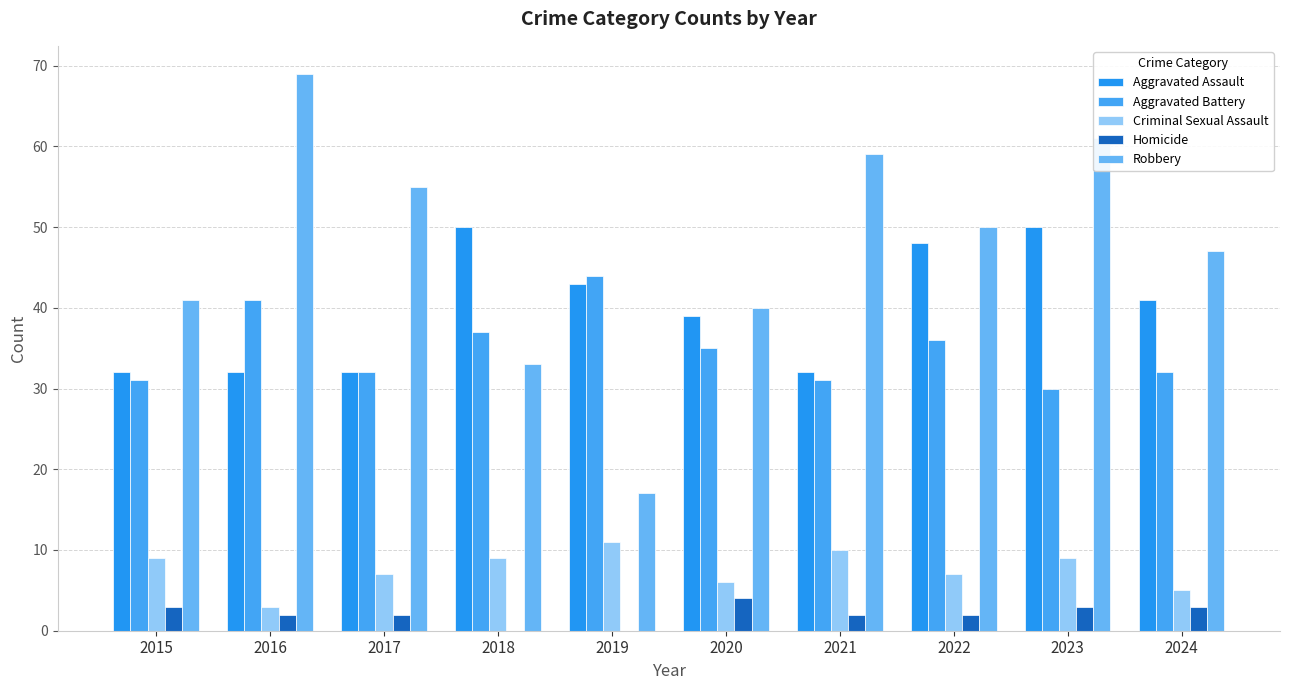

Count the number of data series in this chart.

5